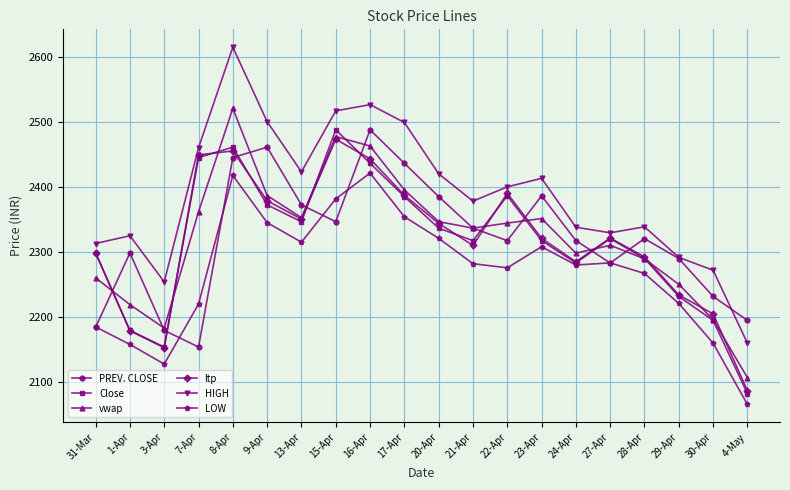

What is the sum of all LOW values?

45389.0